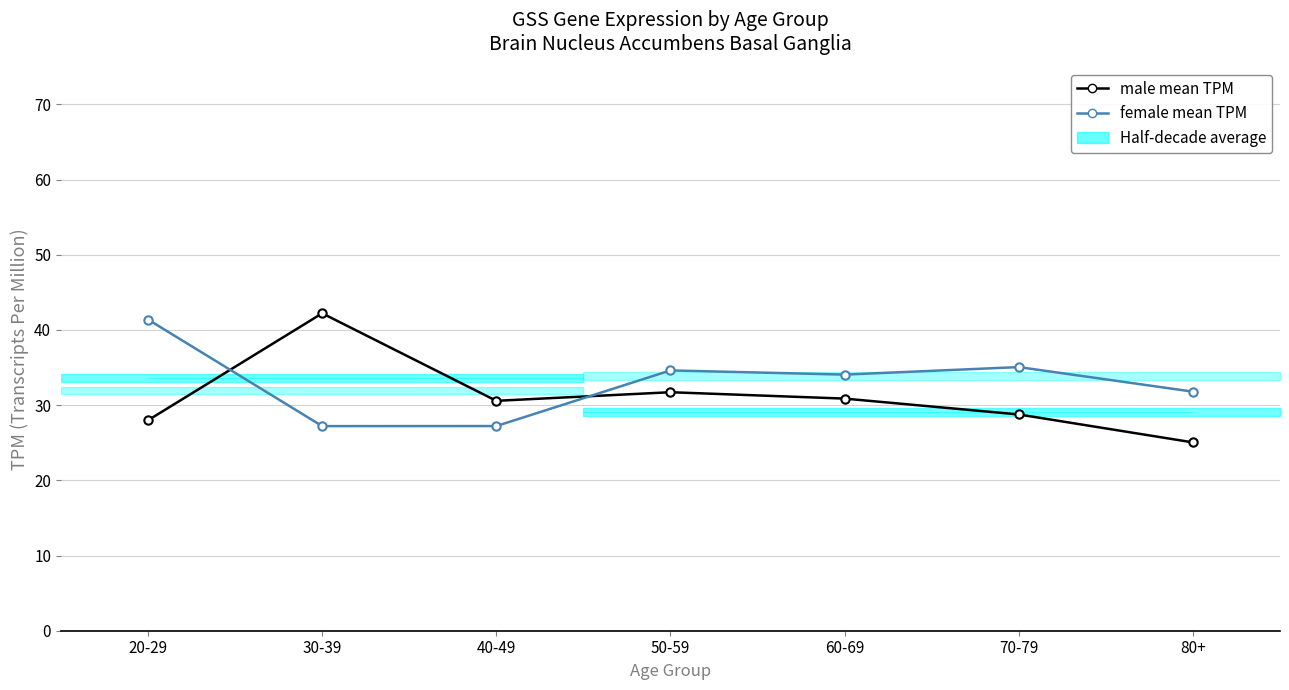

At which label is female mean TPM closest to 34?

60-69